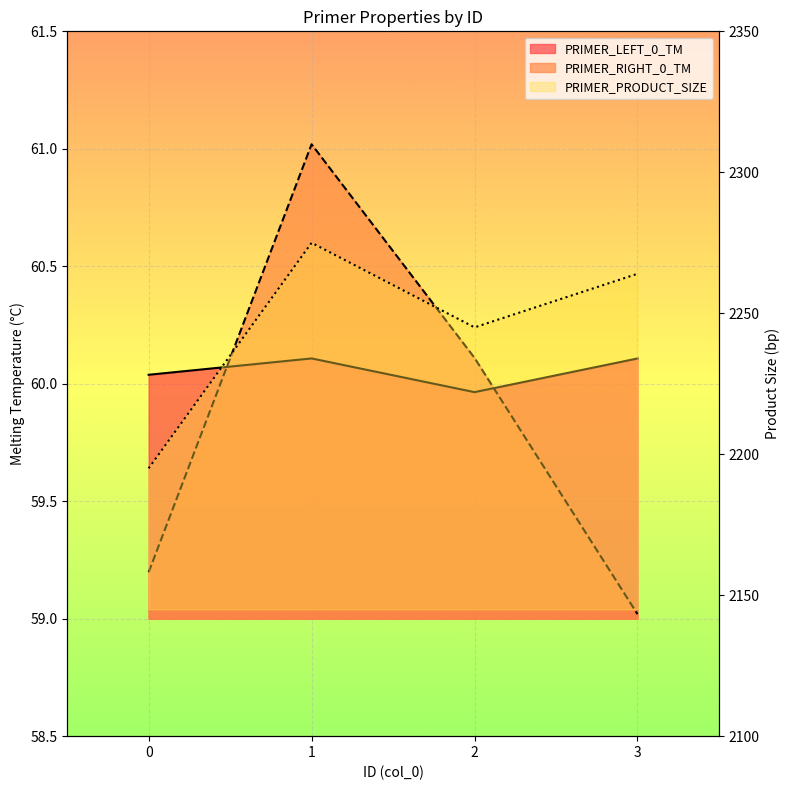

Reading left to right, what are all the values shown in this chart?

PRIMER_LEFT_0_TM: 0=60.0	1=60.1	2=60.0	3=60.1
PRIMER_RIGHT_0_TM: 0=59.2	1=61.0	2=60.1	3=59.0
PRIMER_PRODUCT_SIZE: 0=2195.0	1=2275.0	2=2245.0	3=2264.0